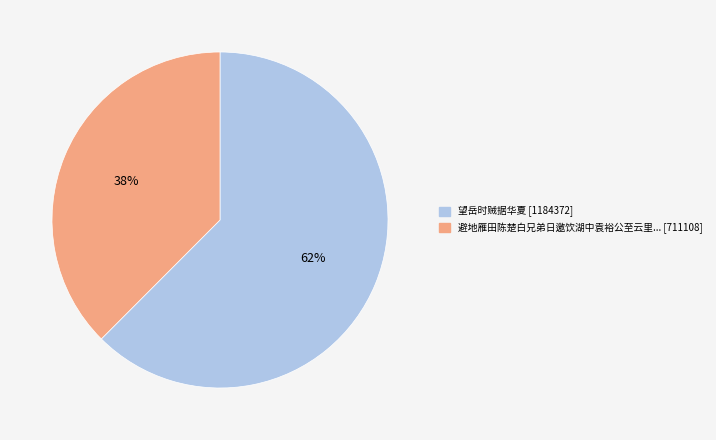

To the nearest percent, what is the average slice percentage?

50%